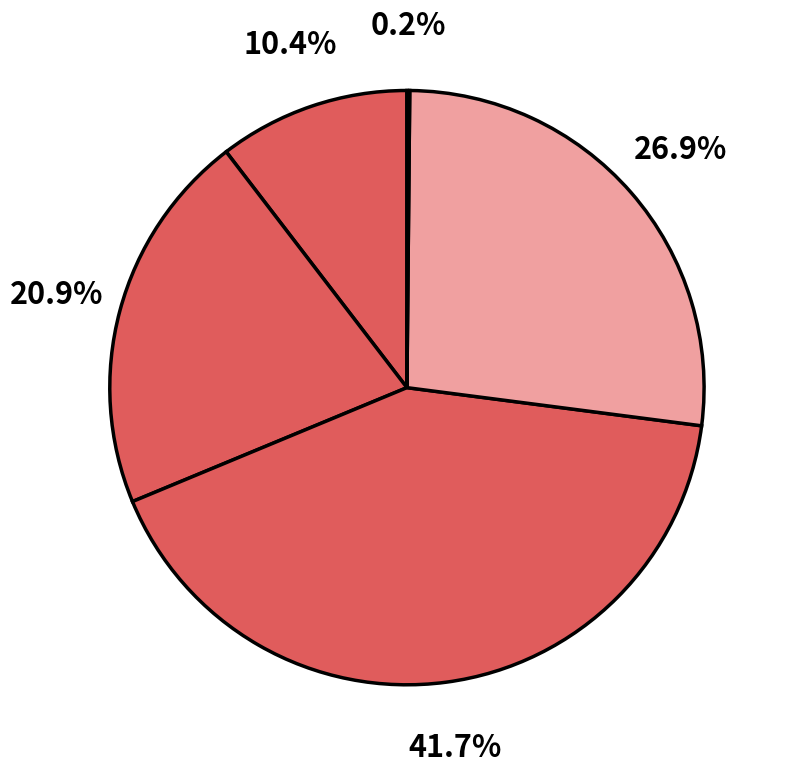

How many slices are in this pie chart?

5